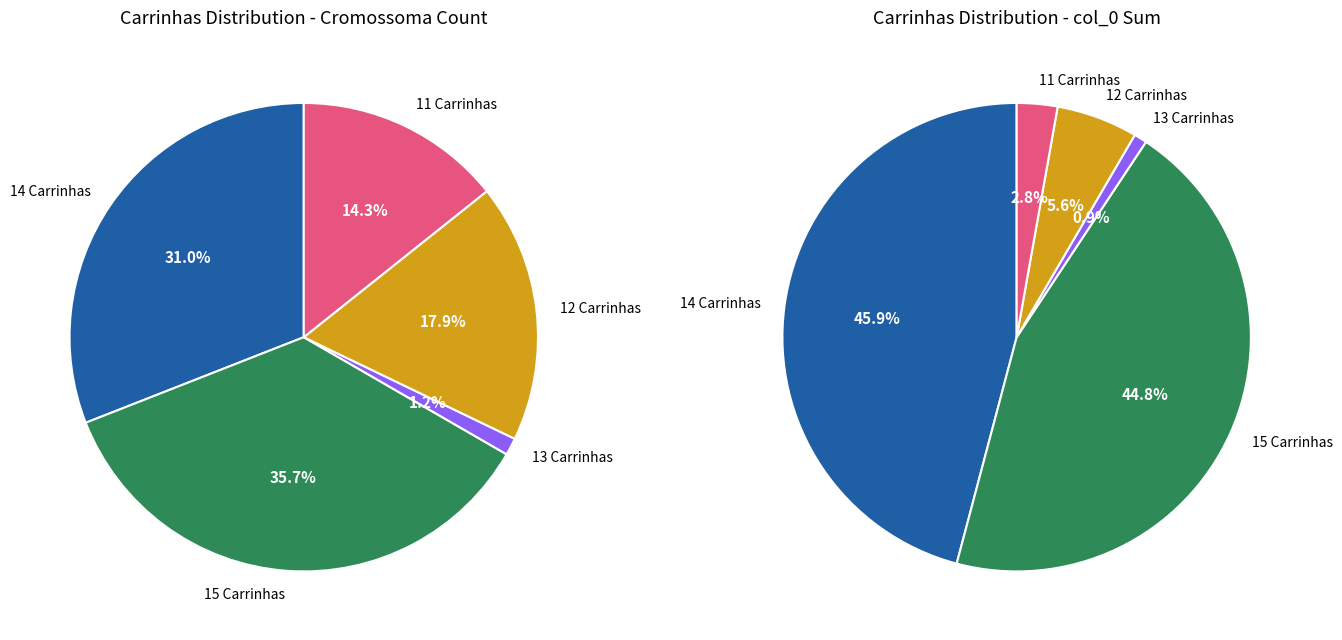

Is there any slice that represents more than half of the pie?

No